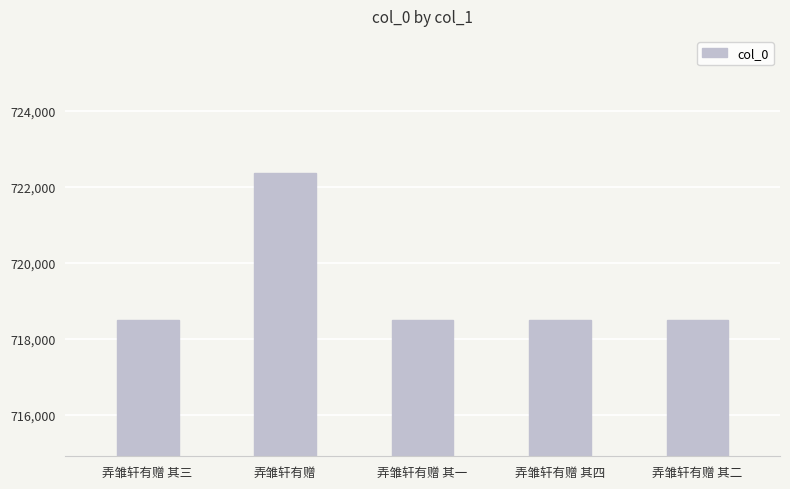

How many distinct data groups are displayed?

1